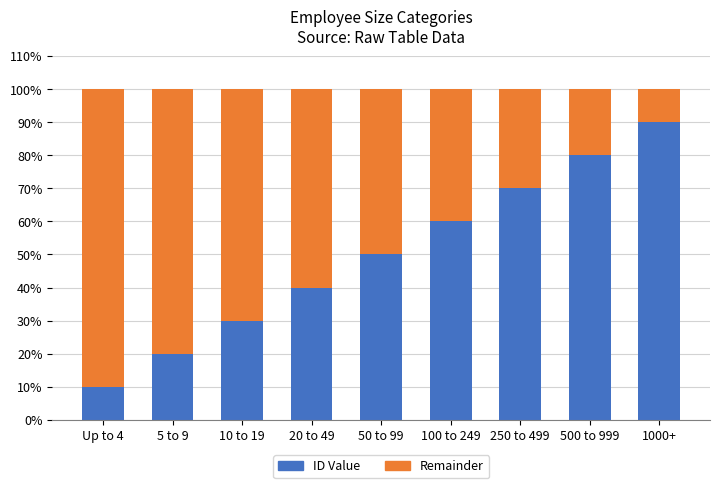

What is the total value across all series at 100 to 249?

100